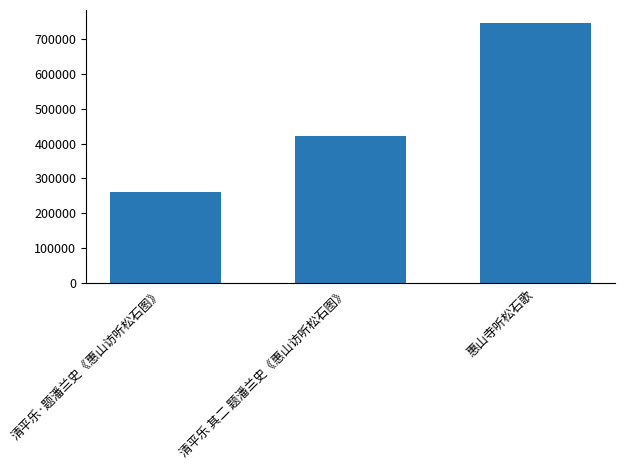

The value at 惠山寺听松石歌 is 170382. True or false?

False